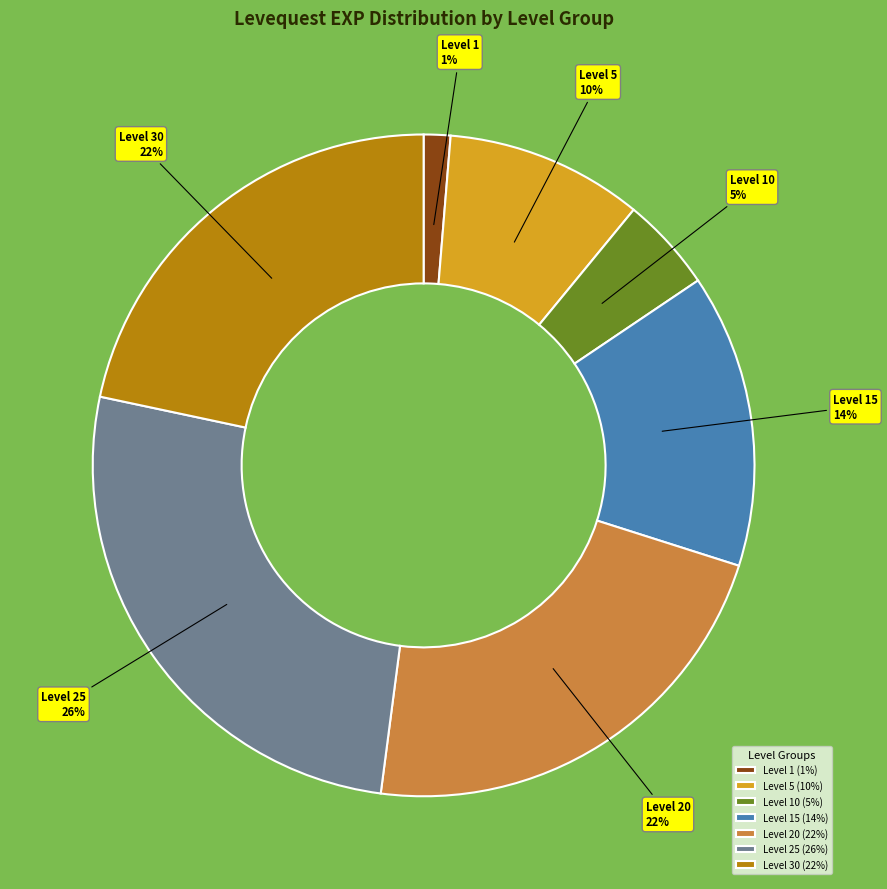

Combined, do Level 15 and Level 30 account for over 50%?

No